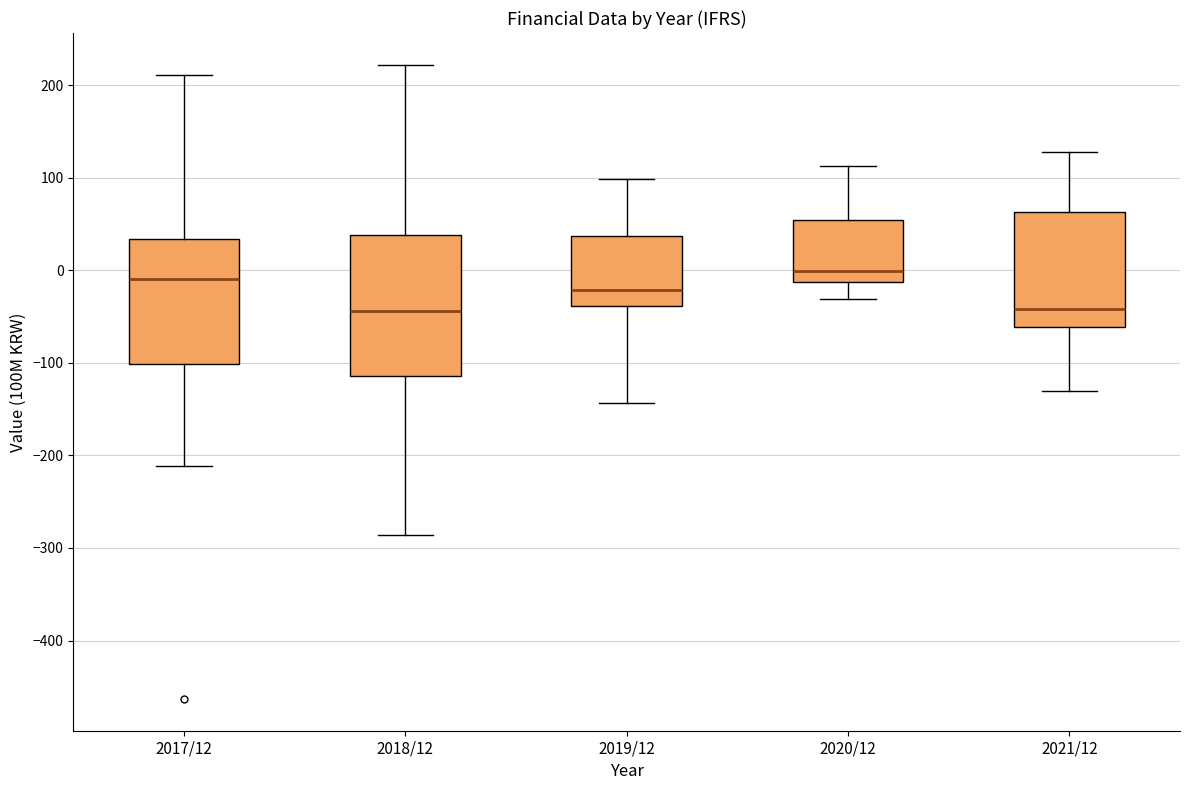

Where is the upper edge of the box for 2018/12 on the y-axis? The values are not printed on the chart, so give them approximately, as read against the axis.

40